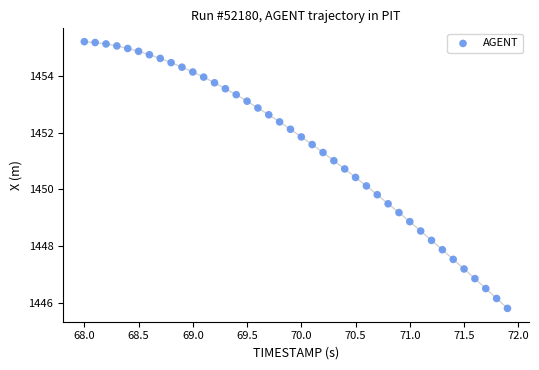

What is the range of Y values (max minus min)?

9.4